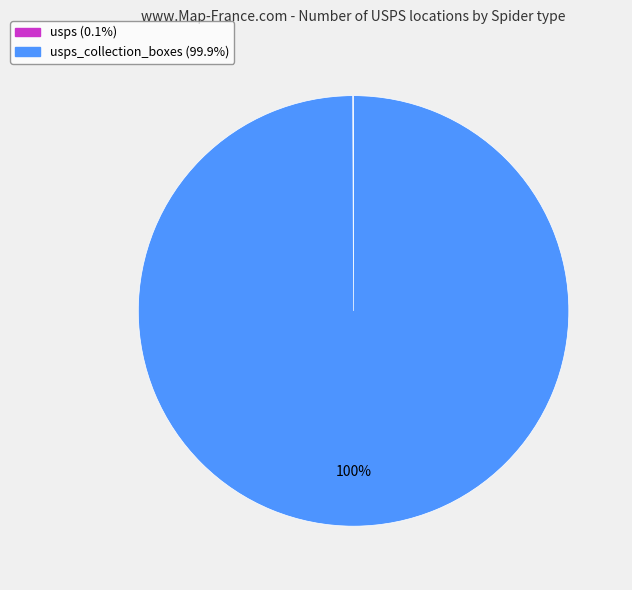

Does any single category account for the majority?

Yes